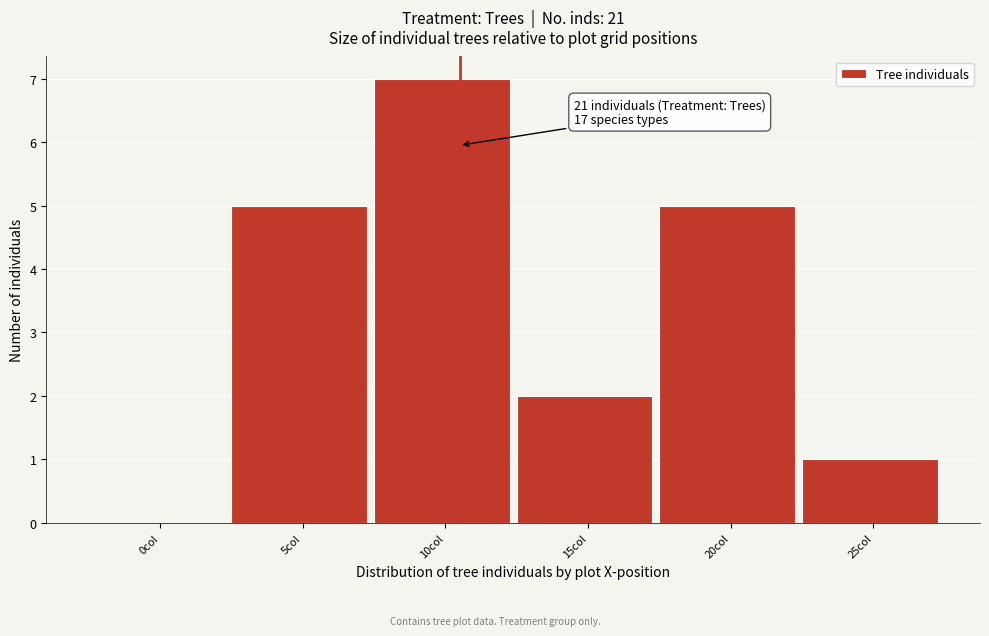

Reading left to right, list all the values displayed in this chart.

0col=0	5col=5	10col=7	15col=2	20col=5	25col=1